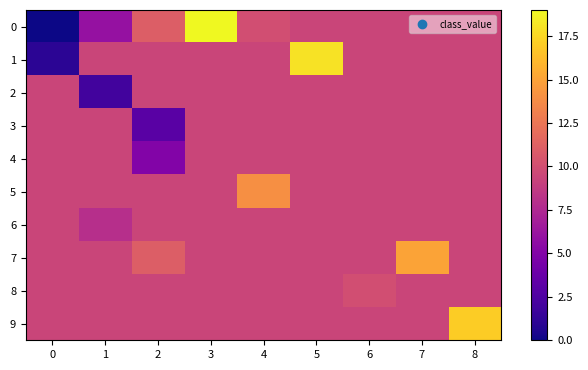

How many categories are shown in the chart?

9